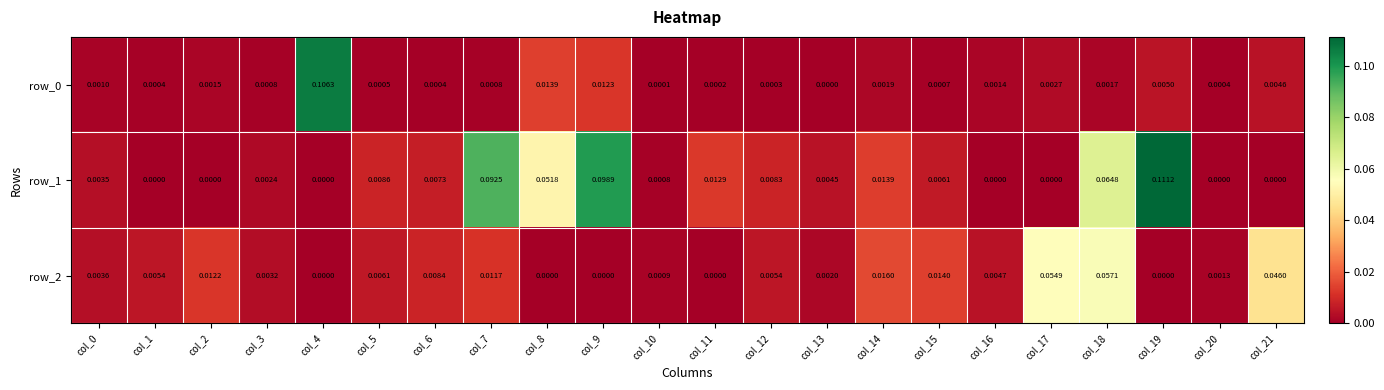

Count the number of categories in the chart.

22